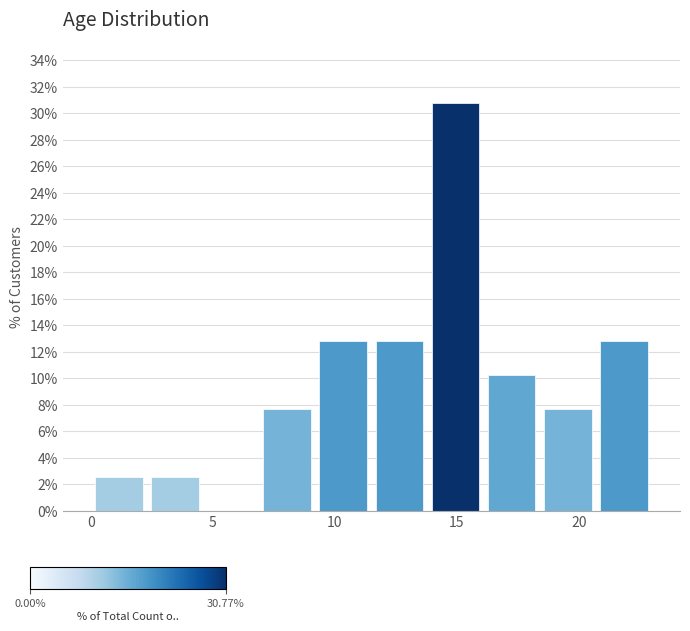

What is the height of the bar covering 9.2 to 11.5 on the x-axis? Neither the bar edges nor the heights are printed on the chart, so give them approximately, as read against the axes.

12.8